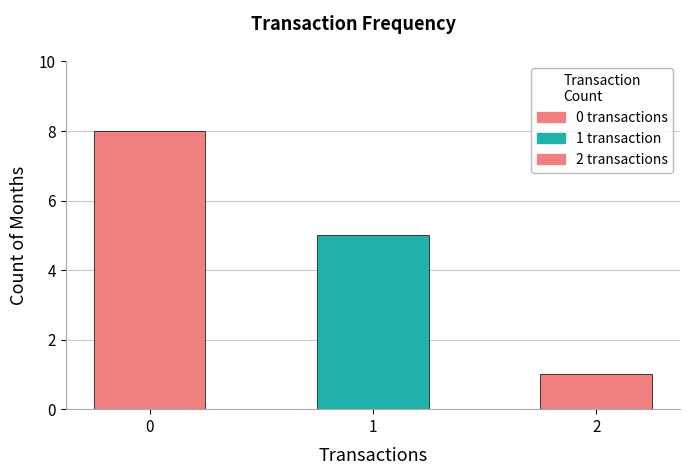

Between 1 and 2, which series saw the biggest shift?

0 transactions